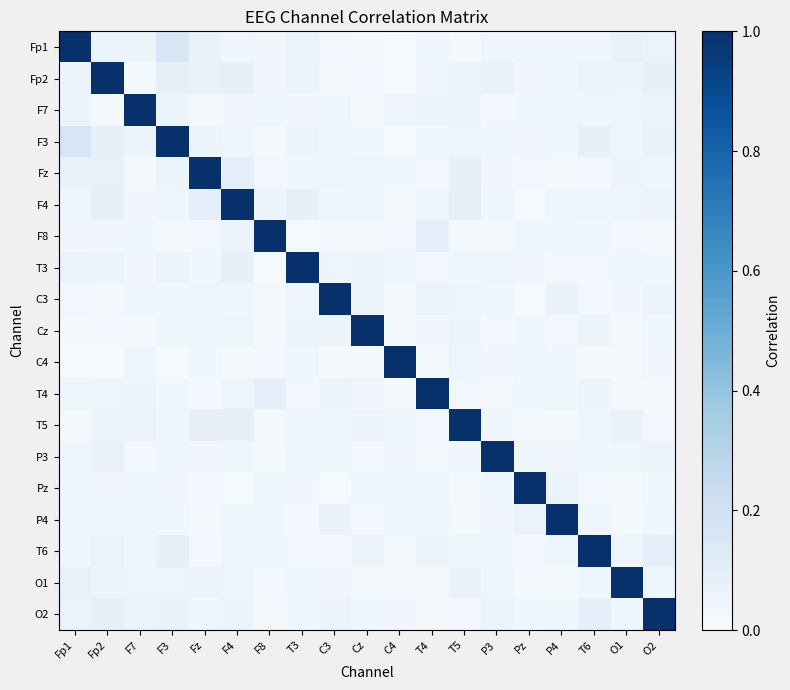

Reading left to right, list all the values displayed in this chart.

Fp1: Fp1=1.0	Fp2=0.1	F7=0.1	F3=0.2	Fz=0.1	F4=0.0	F8=0.0	T3=0.1	C3=0.0	Cz=0.0	C4=0.0	T4=0.0	T5=0.0	P3=0.0	Pz=0.0	P4=0.0	T6=0.0	O1=0.1	O2=0.1
Fp2: Fp1=0.1	Fp2=1.0	F7=0.0	F3=0.1	Fz=0.1	F4=0.1	F8=0.0	T3=0.1	C3=0.0	Cz=0.0	C4=0.0	T4=0.0	T5=0.1	P3=0.1	Pz=0.0	P4=0.0	T6=0.1	O1=0.1	O2=0.1
F7: Fp1=0.1	Fp2=0.0	F7=1.0	F3=0.1	Fz=0.0	F4=0.0	F8=0.0	T3=0.0	C3=0.0	Cz=0.0	C4=0.0	T4=0.1	T5=0.1	P3=0.0	Pz=0.0	P4=0.0	T6=0.0	O1=0.1	O2=0.1
F3: Fp1=0.2	Fp2=0.1	F7=0.1	F3=1.0	Fz=0.1	F4=0.0	F8=0.0	T3=0.1	C3=0.0	Cz=0.0	C4=0.0	T4=0.0	T5=0.0	P3=0.0	Pz=0.0	P4=0.0	T6=0.1	O1=0.0	O2=0.1
Fz: Fp1=0.1	Fp2=0.1	F7=0.0	F3=0.1	Fz=1.0	F4=0.1	F8=0.0	T3=0.0	C3=0.1	Cz=0.0	C4=0.0	T4=0.0	T5=0.1	P3=0.0	Pz=0.0	P4=0.0	T6=0.0	O1=0.1	O2=0.0
F4: Fp1=0.0	Fp2=0.1	F7=0.0	F3=0.0	Fz=0.1	F4=1.0	F8=0.1	T3=0.1	C3=0.0	Cz=0.1	C4=0.0	T4=0.0	T5=0.1	P3=0.0	Pz=0.0	P4=0.0	T6=0.1	O1=0.0	O2=0.1
F8: Fp1=0.0	Fp2=0.0	F7=0.0	F3=0.0	Fz=0.0	F4=0.1	F8=1.0	T3=0.0	C3=0.0	Cz=0.0	C4=0.0	T4=0.1	T5=0.0	P3=0.0	Pz=0.0	P4=0.0	T6=0.0	O1=0.0	O2=0.0
T3: Fp1=0.1	Fp2=0.1	F7=0.0	F3=0.1	Fz=0.0	F4=0.1	F8=0.0	T3=1.0	C3=0.0	Cz=0.1	C4=0.0	T4=0.0	T5=0.0	P3=0.1	Pz=0.0	P4=0.0	T6=0.0	O1=0.0	O2=0.0
C3: Fp1=0.0	Fp2=0.0	F7=0.0	F3=0.0	Fz=0.1	F4=0.0	F8=0.0	T3=0.0	C3=1.0	Cz=0.1	C4=0.0	T4=0.1	T5=0.0	P3=0.0	Pz=0.0	P4=0.1	T6=0.0	O1=0.0	O2=0.1
Cz: Fp1=0.0	Fp2=0.0	F7=0.0	F3=0.0	Fz=0.0	F4=0.1	F8=0.0	T3=0.1	C3=0.1	Cz=1.0	C4=0.0	T4=0.0	T5=0.1	P3=0.0	Pz=0.0	P4=0.0	T6=0.1	O1=0.0	O2=0.0
C4: Fp1=0.0	Fp2=0.0	F7=0.0	F3=0.0	Fz=0.0	F4=0.0	F8=0.0	T3=0.0	C3=0.0	Cz=0.0	C4=1.0	T4=0.0	T5=0.1	P3=0.0	Pz=0.0	P4=0.0	T6=0.0	O1=0.0	O2=0.0
T4: Fp1=0.0	Fp2=0.0	F7=0.1	F3=0.0	Fz=0.0	F4=0.0	F8=0.1	T3=0.0	C3=0.1	Cz=0.0	C4=0.0	T4=1.0	T5=0.0	P3=0.0	Pz=0.0	P4=0.0	T6=0.1	O1=0.0	O2=0.0
T5: Fp1=0.0	Fp2=0.1	F7=0.1	F3=0.0	Fz=0.1	F4=0.1	F8=0.0	T3=0.0	C3=0.0	Cz=0.1	C4=0.1	T4=0.0	T5=1.0	P3=0.0	Pz=0.0	P4=0.0	T6=0.0	O1=0.1	O2=0.0
P3: Fp1=0.0	Fp2=0.1	F7=0.0	F3=0.0	Fz=0.0	F4=0.0	F8=0.0	T3=0.1	C3=0.0	Cz=0.0	C4=0.0	T4=0.0	T5=0.0	P3=1.0	Pz=0.0	P4=0.0	T6=0.0	O1=0.0	O2=0.1
Pz: Fp1=0.0	Fp2=0.0	F7=0.0	F3=0.0	Fz=0.0	F4=0.0	F8=0.0	T3=0.0	C3=0.0	Cz=0.0	C4=0.0	T4=0.0	T5=0.0	P3=0.0	Pz=1.0	P4=0.1	T6=0.0	O1=0.0	O2=0.0
P4: Fp1=0.0	Fp2=0.0	F7=0.0	F3=0.0	Fz=0.0	F4=0.0	F8=0.0	T3=0.0	C3=0.1	Cz=0.0	C4=0.0	T4=0.0	T5=0.0	P3=0.0	Pz=0.1	P4=1.0	T6=0.0	O1=0.0	O2=0.0
T6: Fp1=0.0	Fp2=0.1	F7=0.0	F3=0.1	Fz=0.0	F4=0.1	F8=0.0	T3=0.0	C3=0.0	Cz=0.1	C4=0.0	T4=0.1	T5=0.0	P3=0.0	Pz=0.0	P4=0.0	T6=1.0	O1=0.0	O2=0.1
O1: Fp1=0.1	Fp2=0.1	F7=0.1	F3=0.0	Fz=0.1	F4=0.0	F8=0.0	T3=0.0	C3=0.0	Cz=0.0	C4=0.0	T4=0.0	T5=0.1	P3=0.0	Pz=0.0	P4=0.0	T6=0.0	O1=1.0	O2=0.0
O2: Fp1=0.1	Fp2=0.1	F7=0.1	F3=0.1	Fz=0.0	F4=0.1	F8=0.0	T3=0.0	C3=0.1	Cz=0.0	C4=0.0	T4=0.0	T5=0.0	P3=0.1	Pz=0.0	P4=0.0	T6=0.1	O1=0.0	O2=1.0